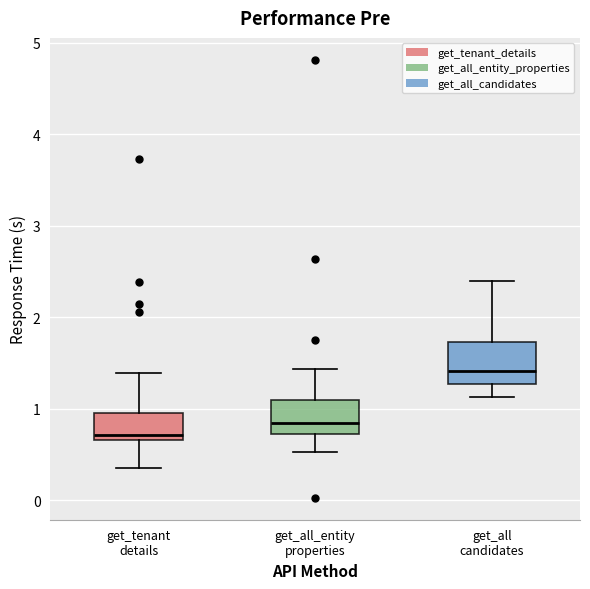

Reading left to right, read every box against the y-axis: the position of its median line, the range the box covers, and the ends of its whiskers. The values are not printed on the chart, so give them approximately, as read against the axis.

get_tenant details: median 0.7 (just above the box's lower edge), box 0.7 to 1.0, whiskers 0.4 to 1.4
get_all_entity properties: median 0.8, box 0.7 to 1.1, whiskers 0.5 to 1.4
get_all candidates: median 1.4, box 1.3 to 1.7, whiskers 1.1 to 2.4